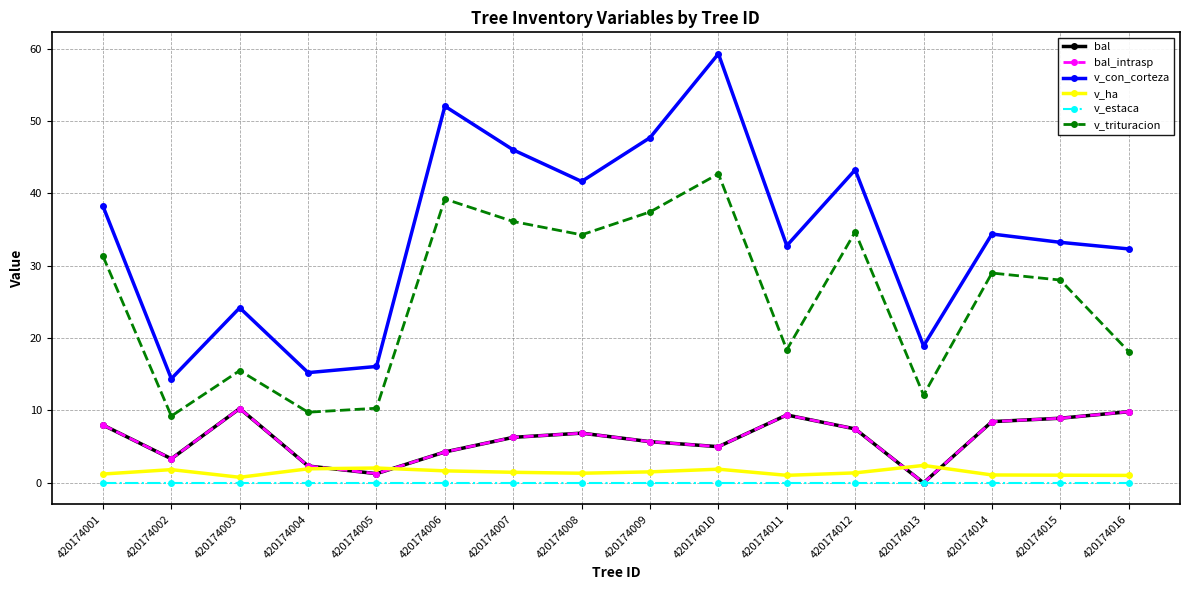

What is the maximum value shown in the chart?

59.3